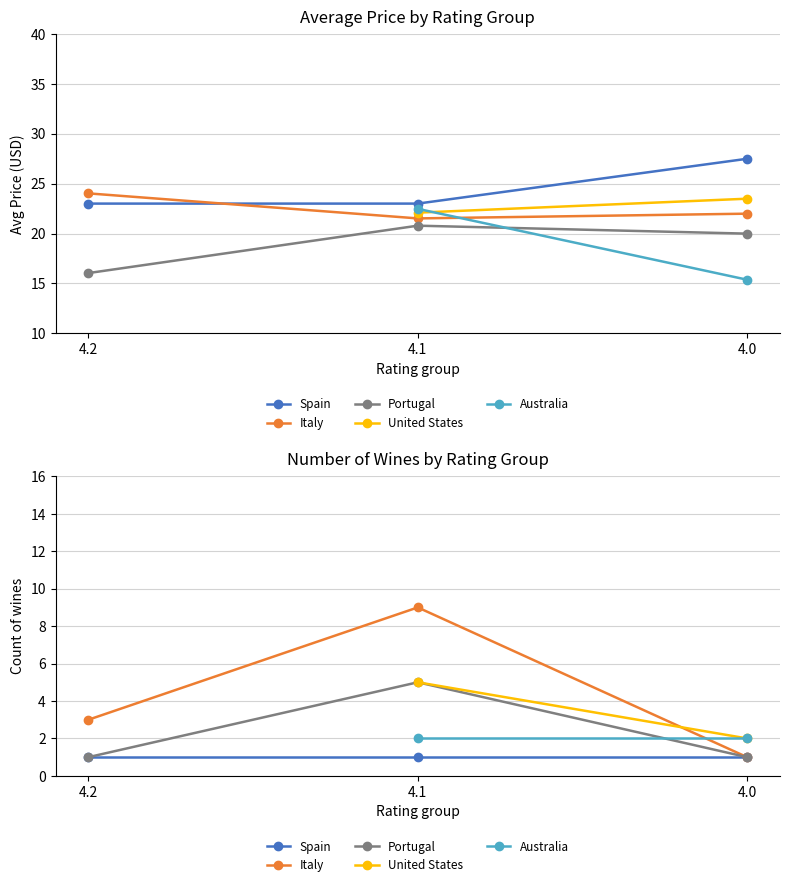

Does the chart display data point markers on the line(s)?

Yes